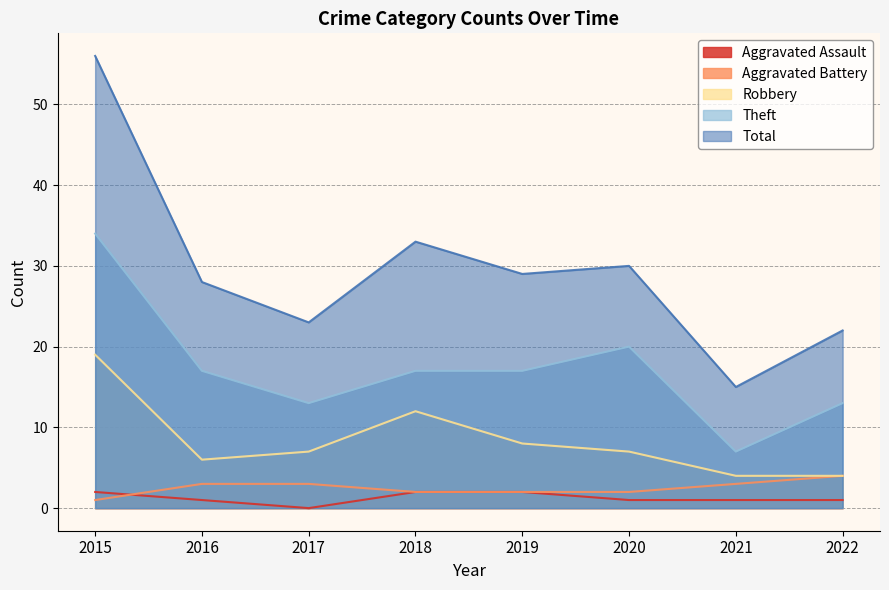

Count the number of categories in the chart.

8